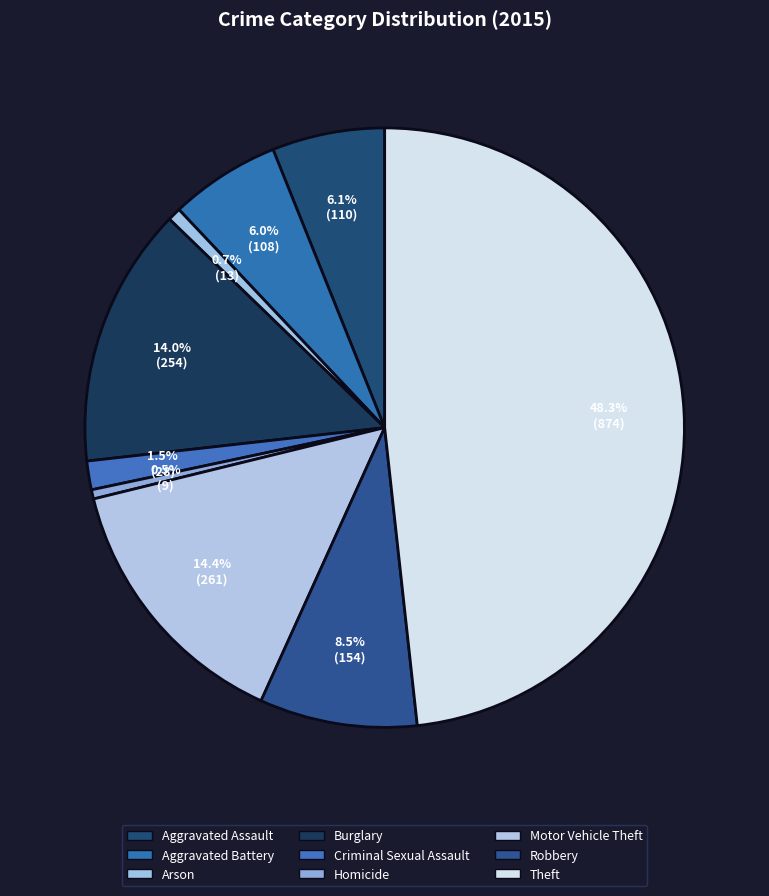

Is it true that Theft is 42% of the pie?

False